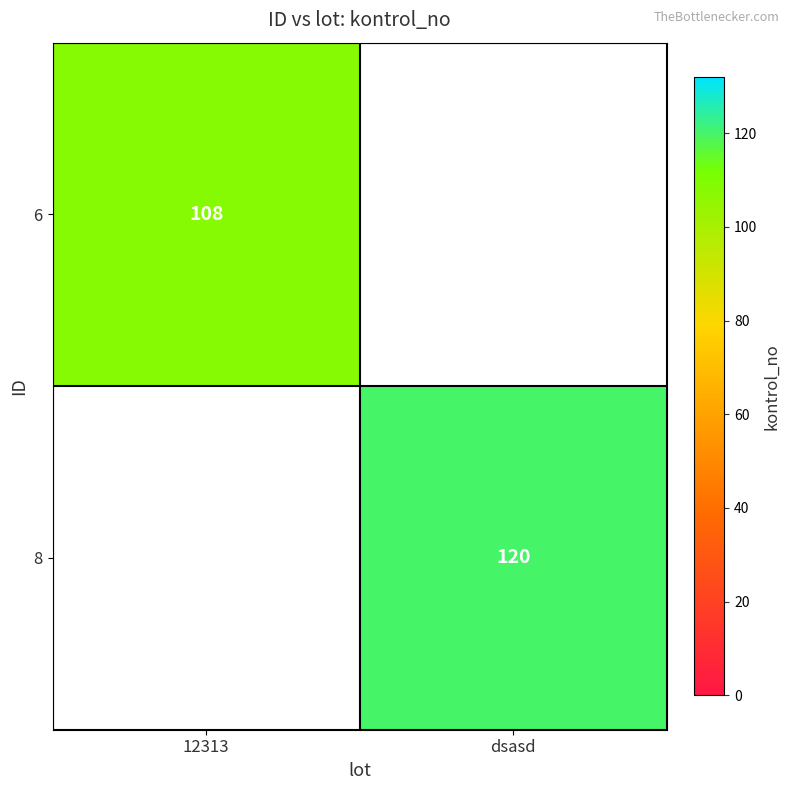

How many distinct data groups are displayed?

2